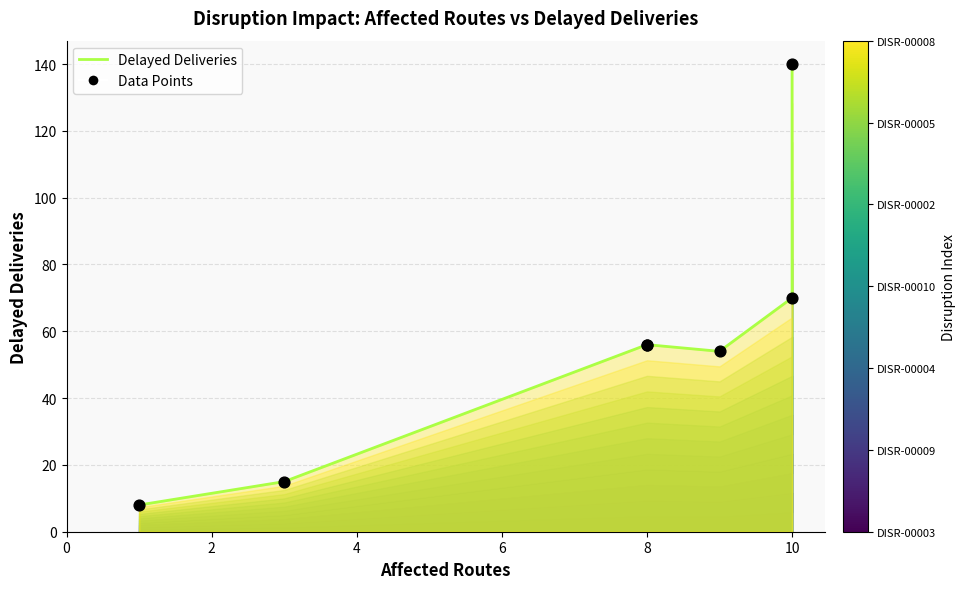

Which has a higher value, 4 or 2?

4